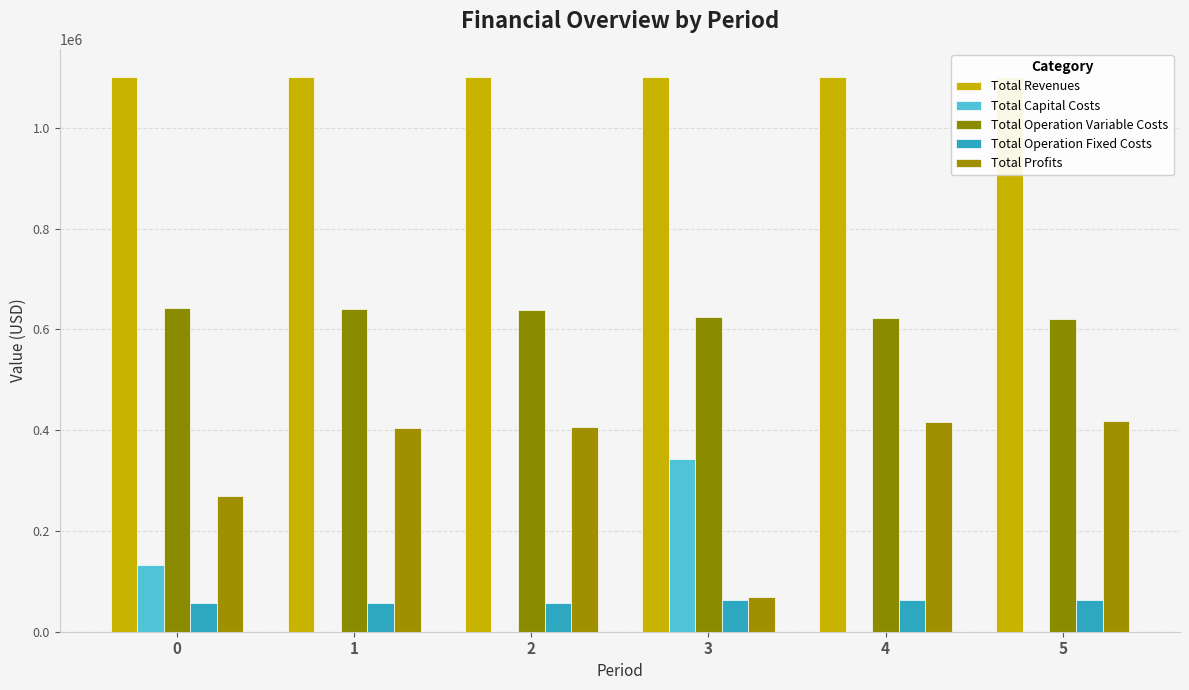

What is the lowest value of the Total Operation Variable Costs series?

621102.7